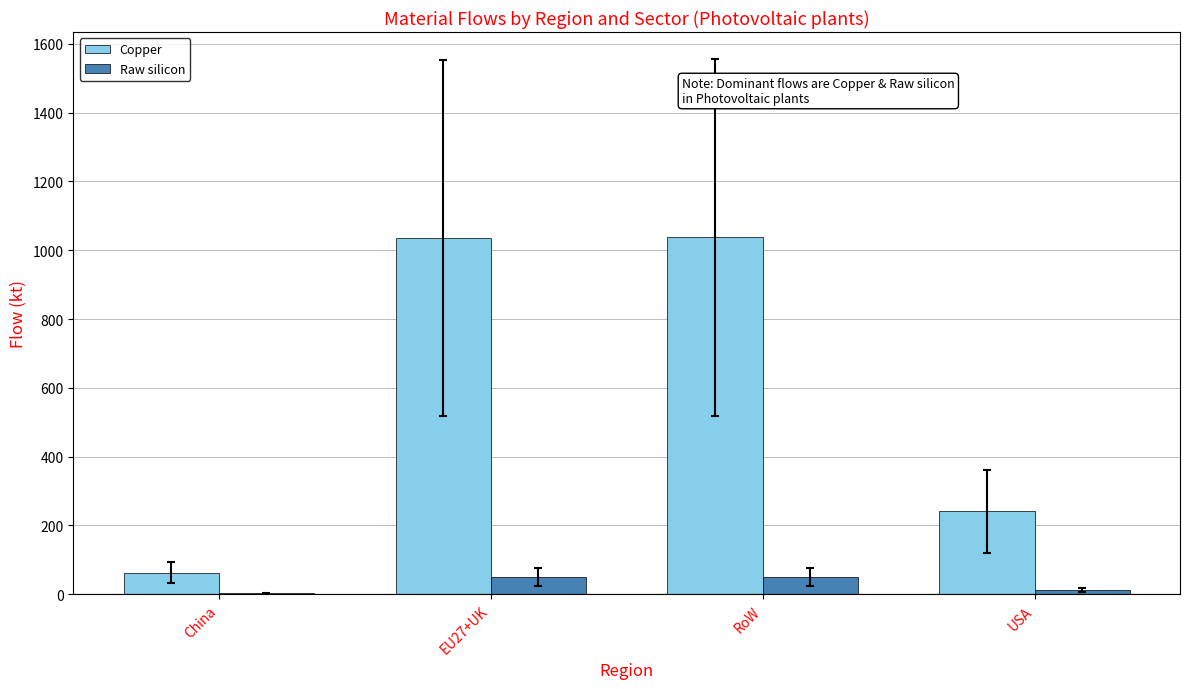

Which series changed the most between RoW and USA?

Copper